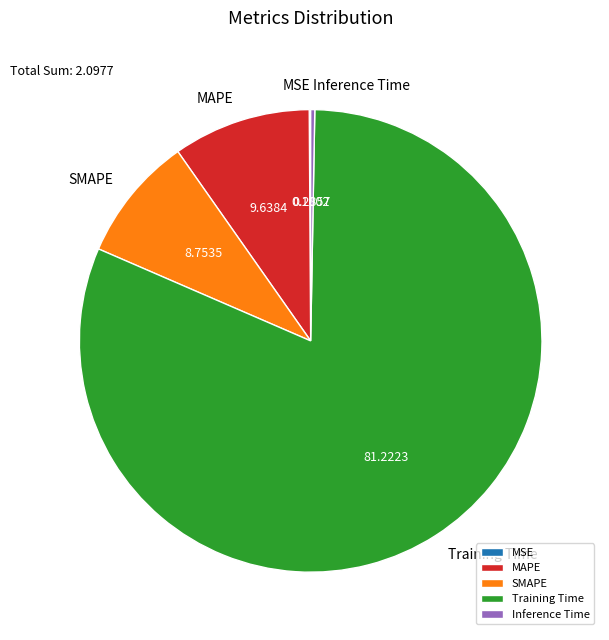

What is the largest slice in the pie chart?

Training Time